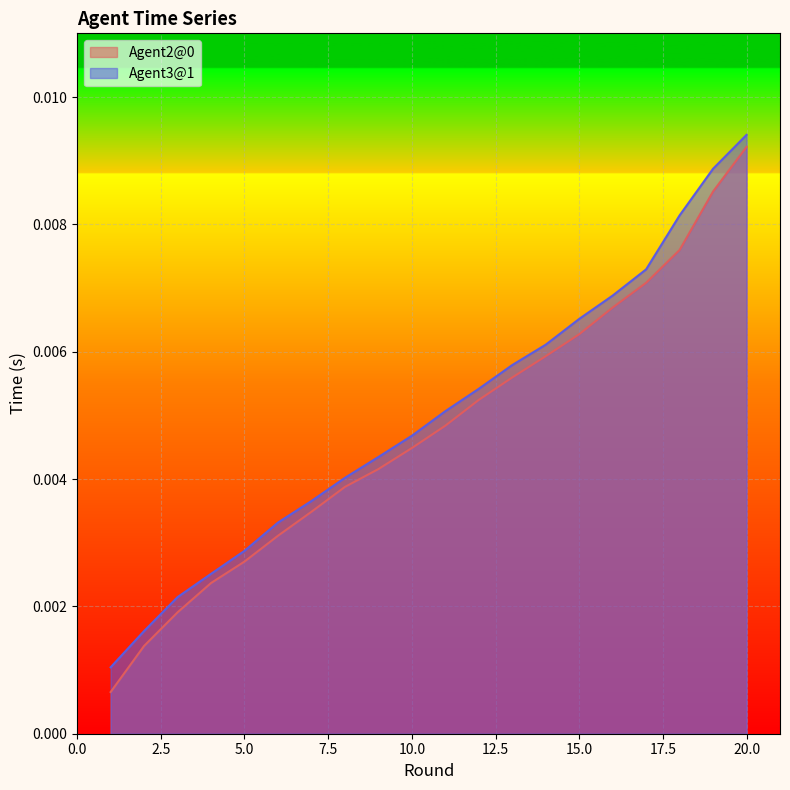

Rank the series by their average value, from lowest to highest.

Agent2@0, Agent3@1